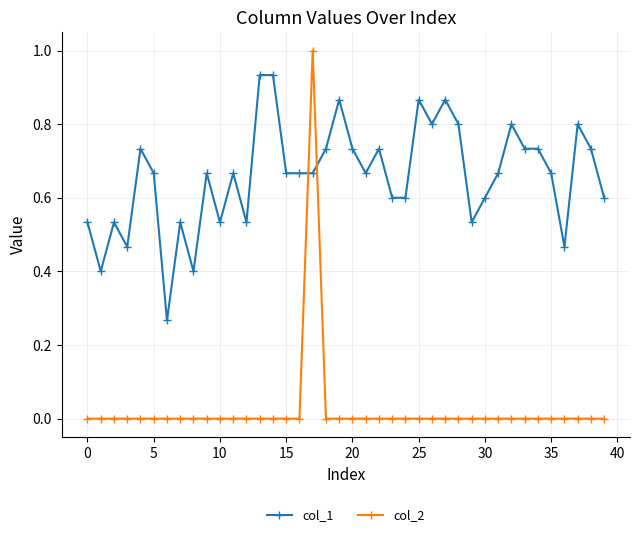

True or false: col_1 has more than 2 points higher than both neighbors.

True